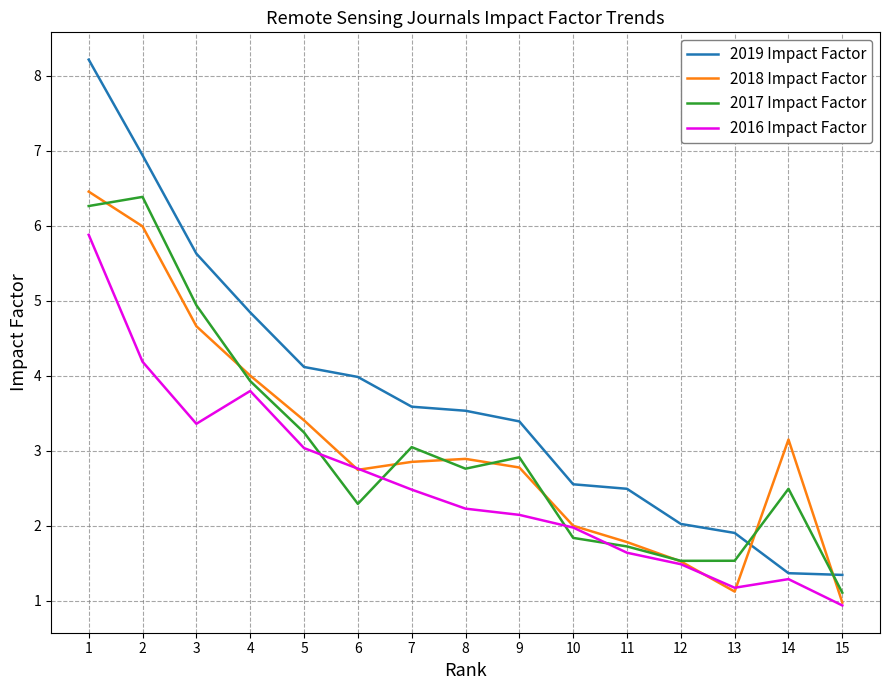

At which category does the chart reach its peak across all series?

1